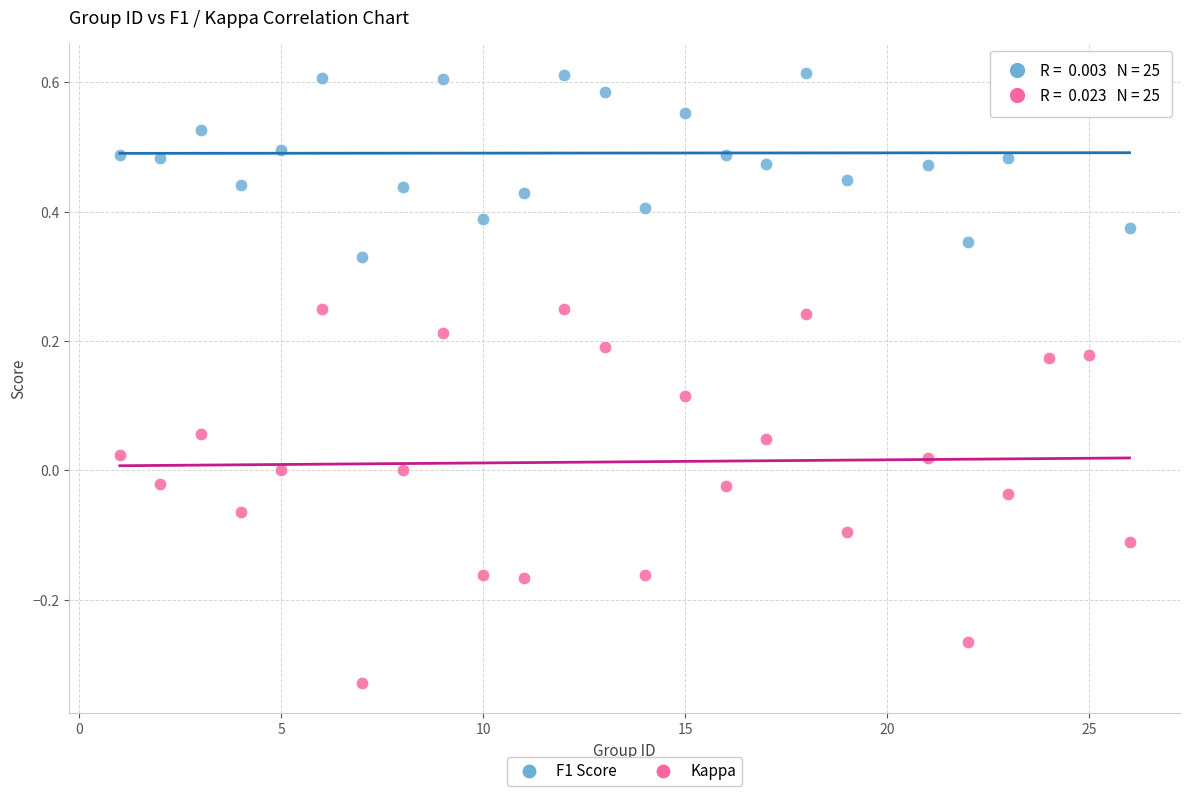

What are all the series names shown in the legend?

F1 Score, Kappa